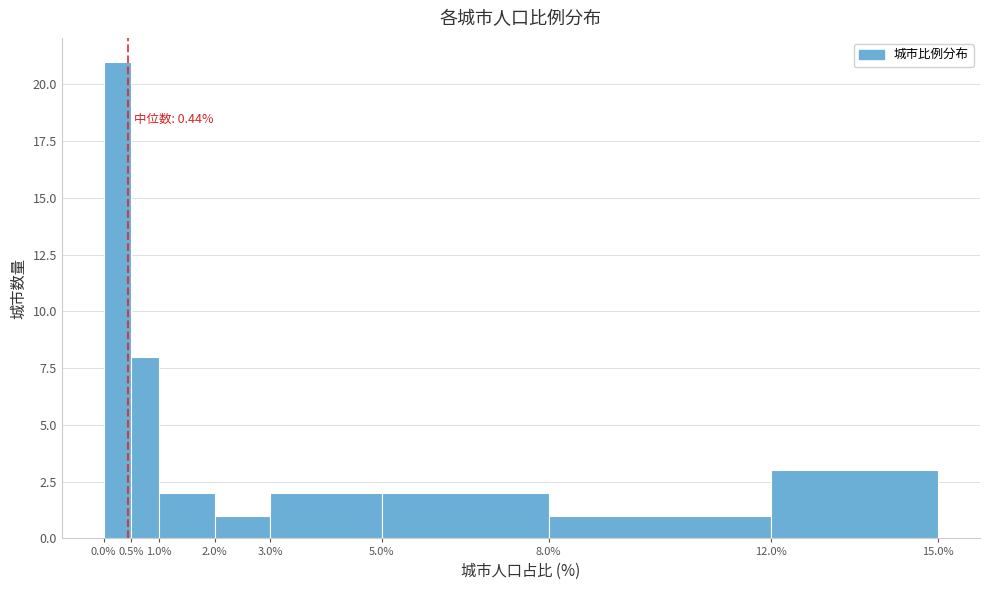

Which range on the x-axis has the tallest bar?

0.0% to 0.5%